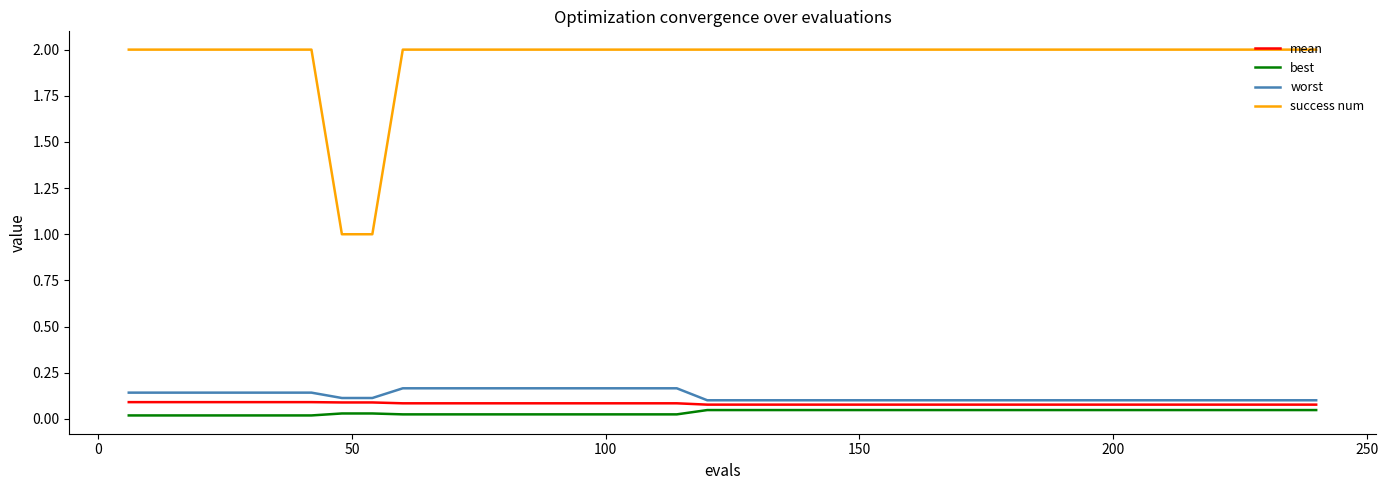

True or false: mean and success num cross at least once.

False